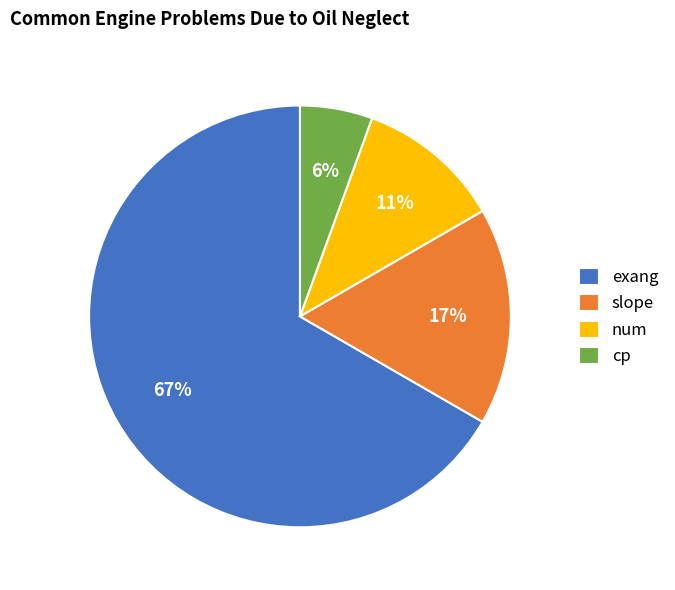

Which category has the biggest portion of the pie?

exang